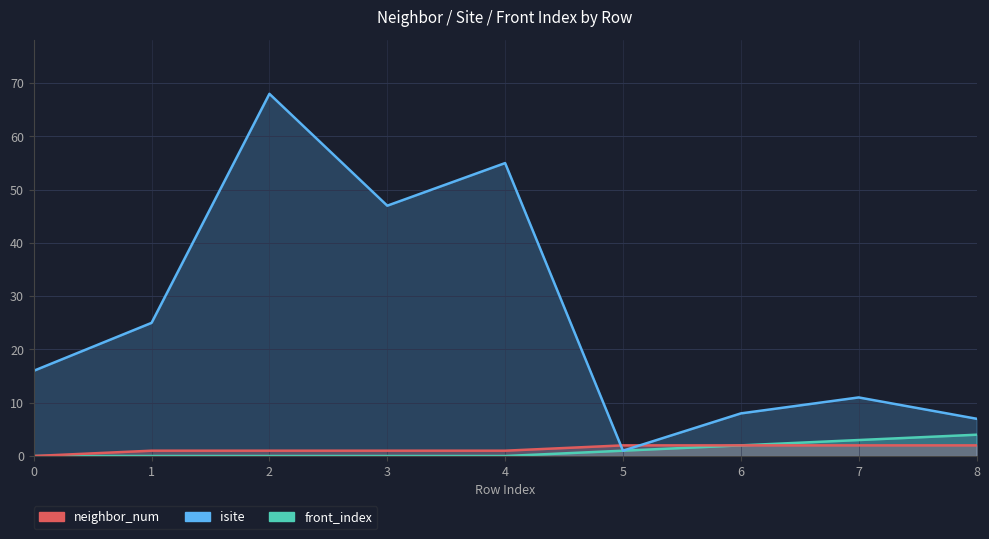

Reading left to right, list all the values displayed in this chart.

isite: 0=16	1=25	2=68	3=47	4=55	5=1	6=8	7=11	8=7
neighbor_num: 0=0	1=1	2=1	3=1	4=1	5=2	6=2	7=2	8=2
front_index: 0=0	1=0	2=0	3=0	4=0	5=1	6=2	7=3	8=4